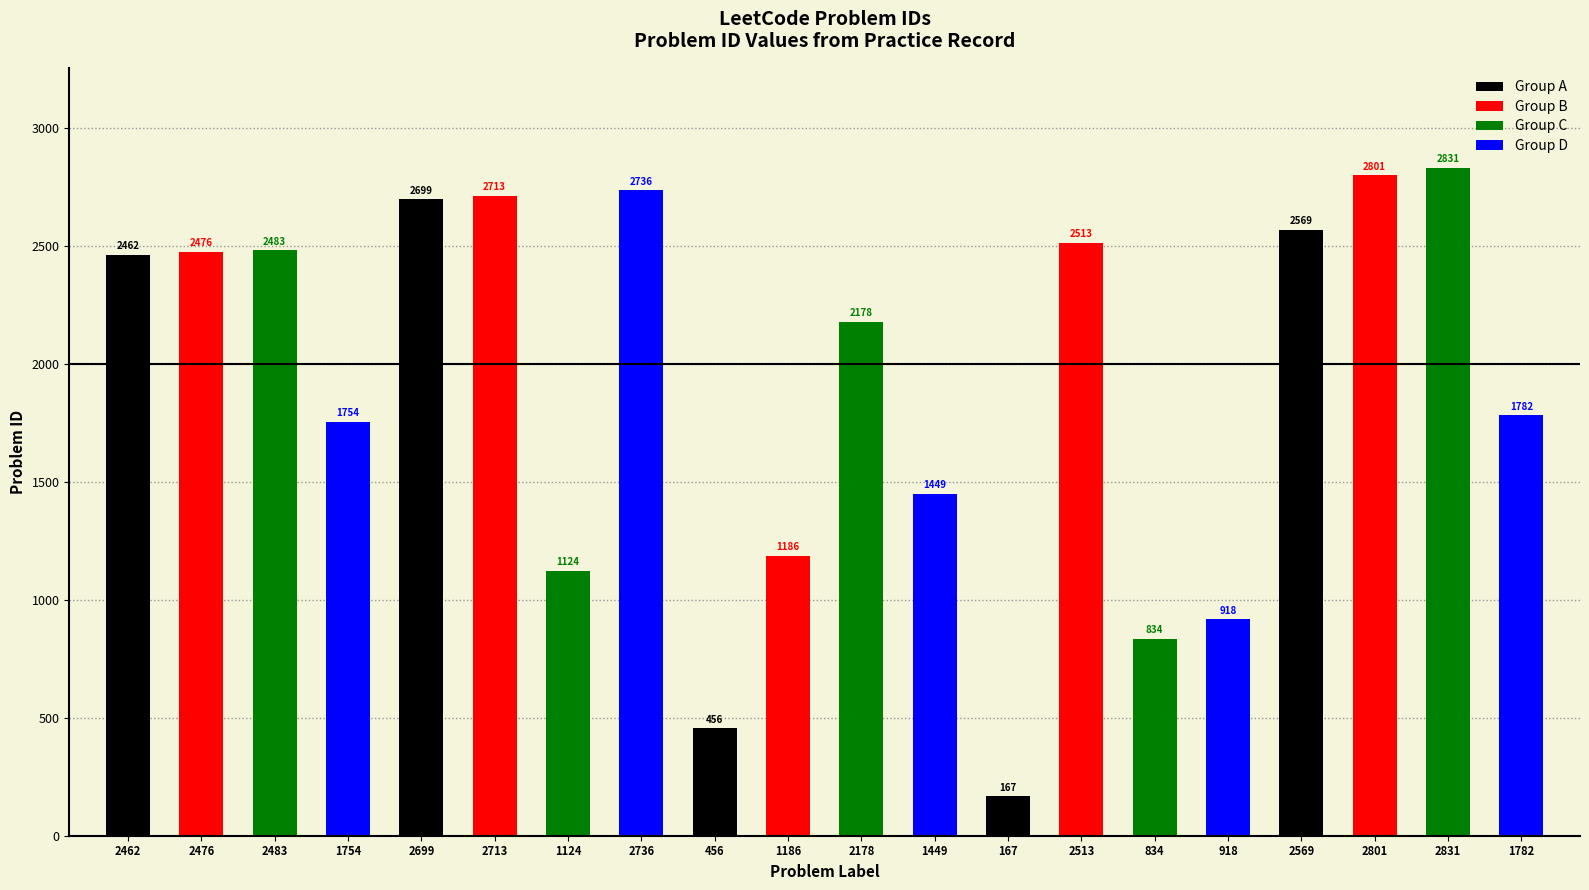

Are the bars horizontal?

No